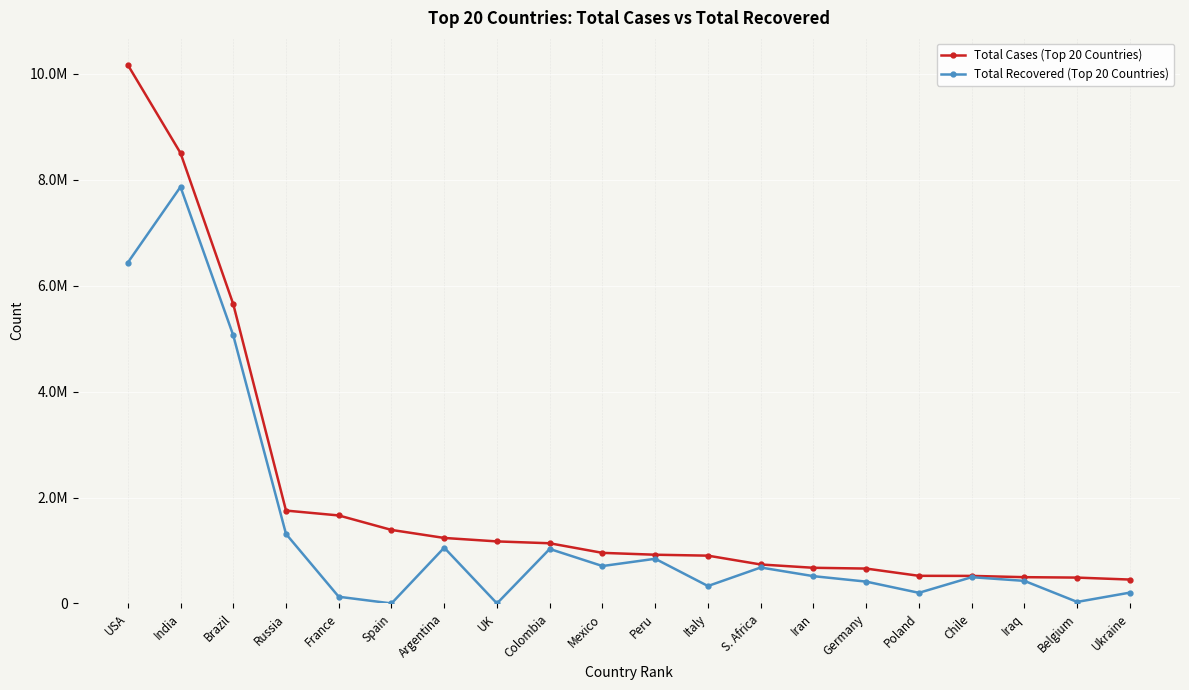

What is the label of the 20th point from the left?

Ukraine